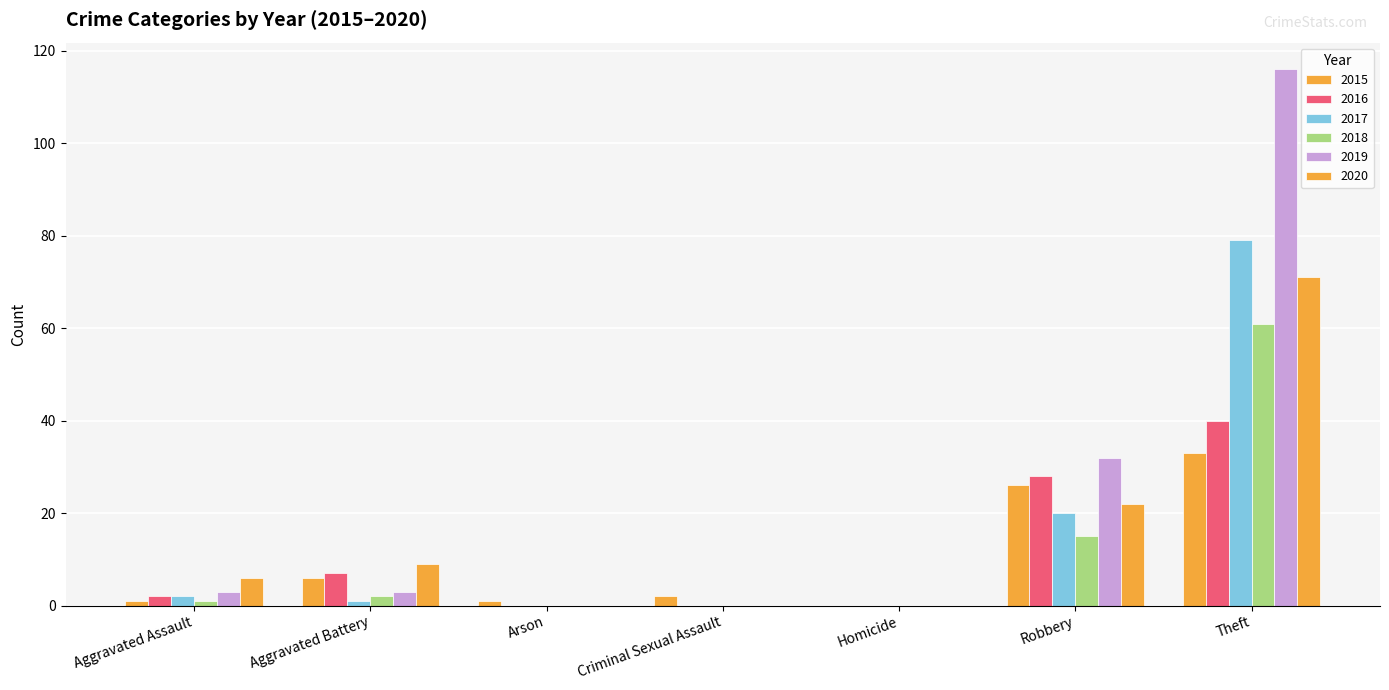

Are the bars grouped side by side (vs. stacked)?

Yes